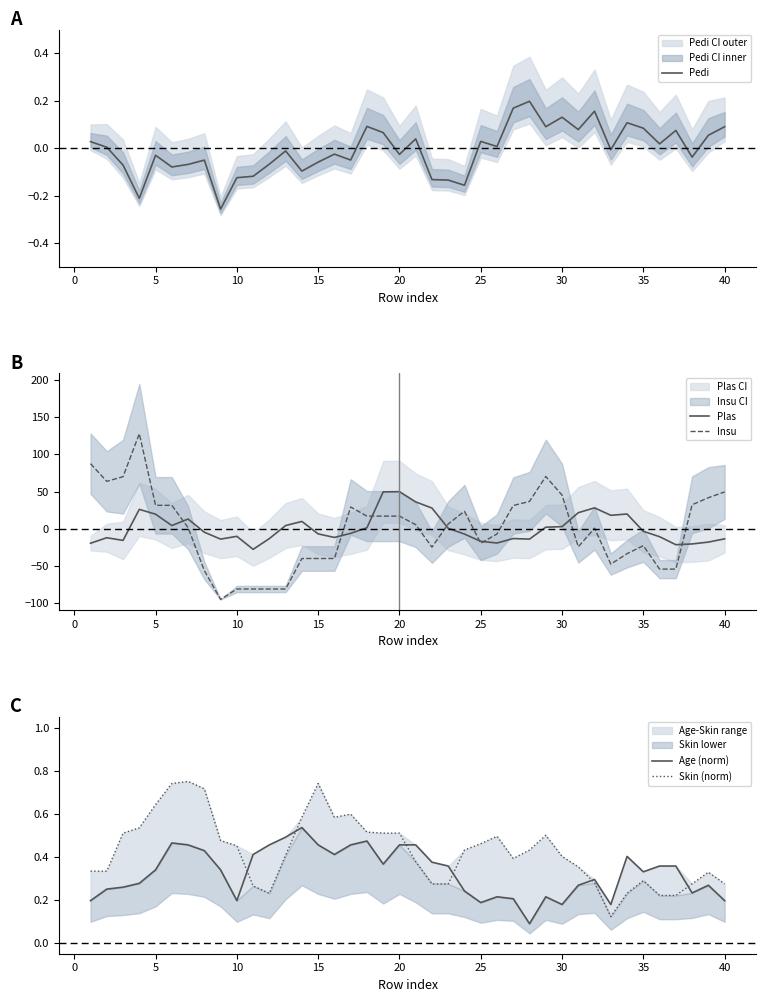

Does the chart display data point markers on the line(s)?

No